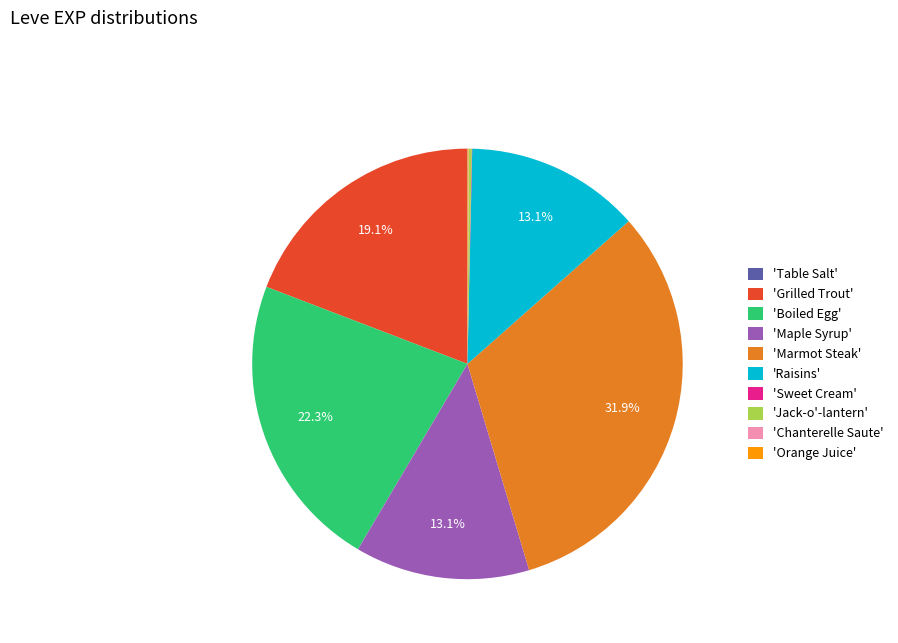

Which slice is the largest?

'Marmot Steak'